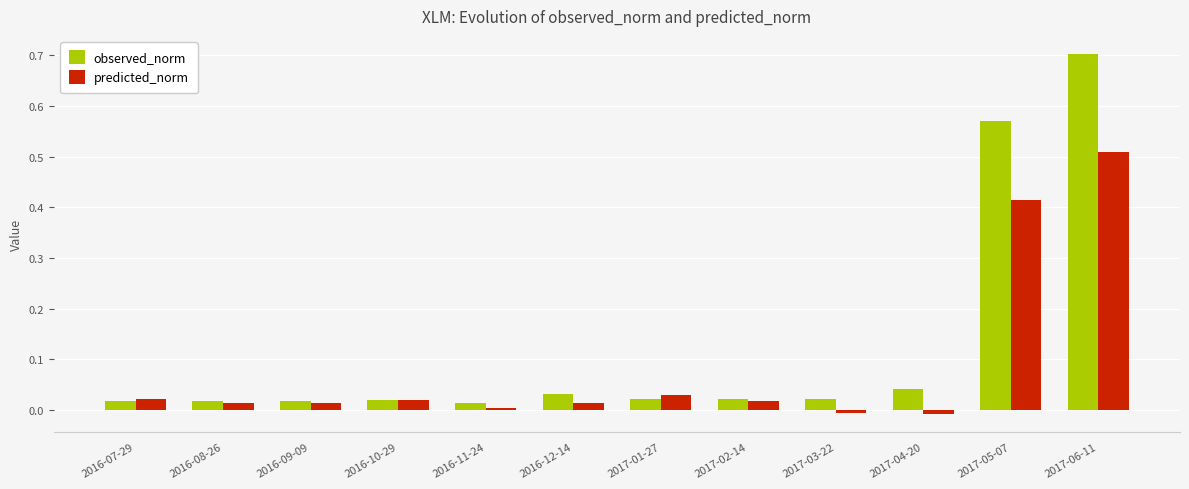

How many bars are there in total?

24